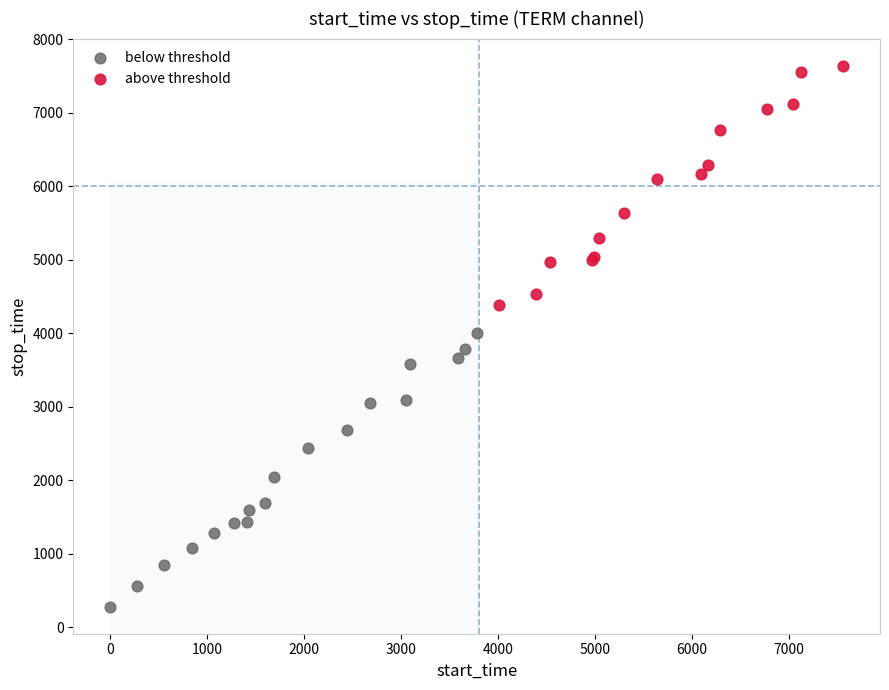

Which series reaches the minimum Y coordinate?

below threshold